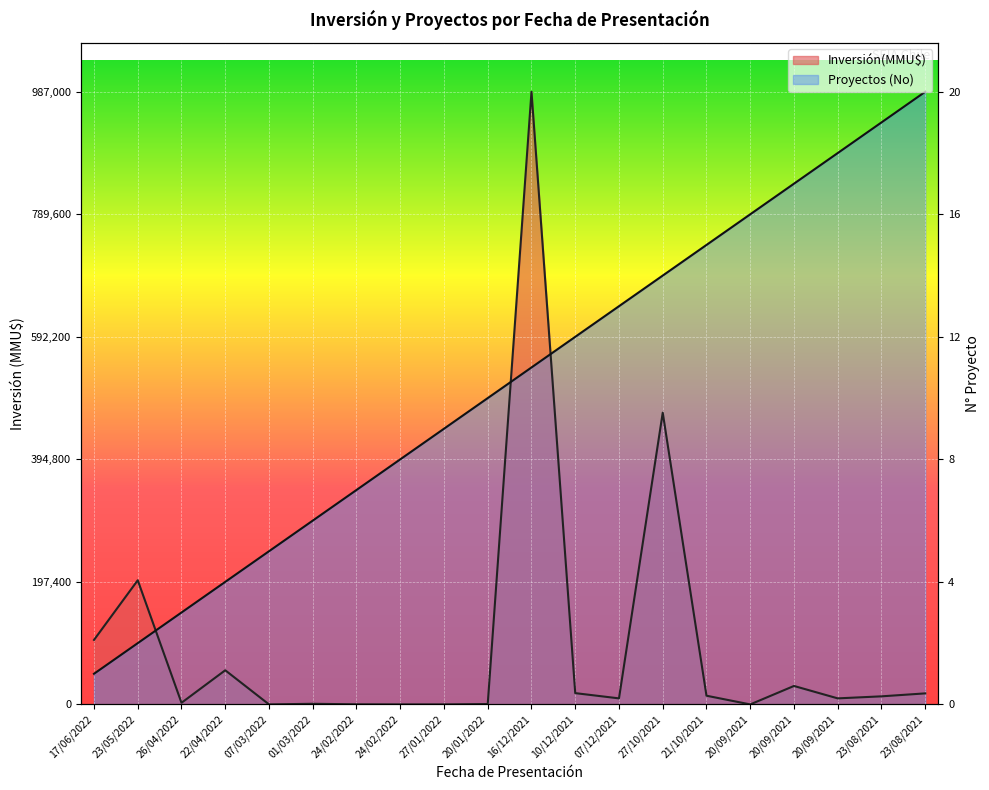

Rank the series at 20/09/2021 from highest to lowest value.

Proyectos (No), Inversión(MMU$)